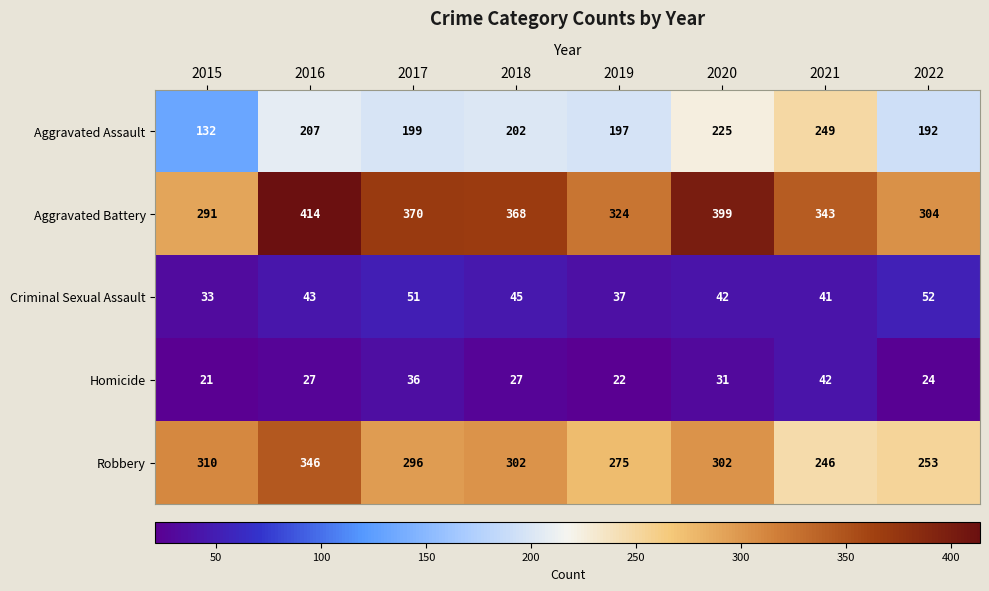

At which category does the chart reach its minimum across all series?

2015